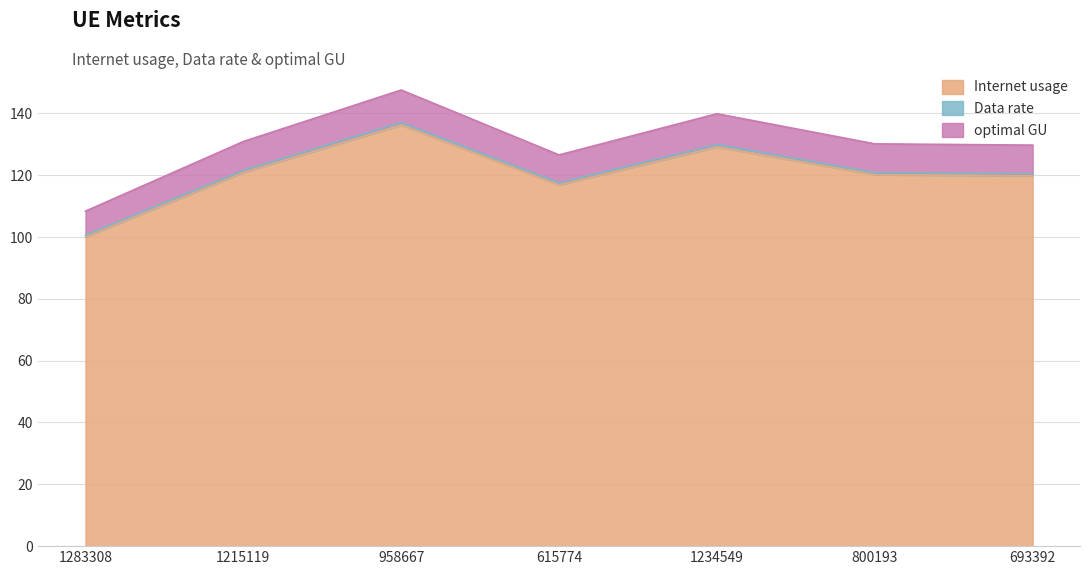

Reading left to right, extract all data points from this chart.

Internet usage: 100.1	120.9	136.2	116.9	129.1	120.2	119.8
Data rate: 100.7	121.6	137.1	117.5	129.9	120.9	120.5
optimal GU: 108.4	130.9	147.6	126.6	139.9	130.1	129.7